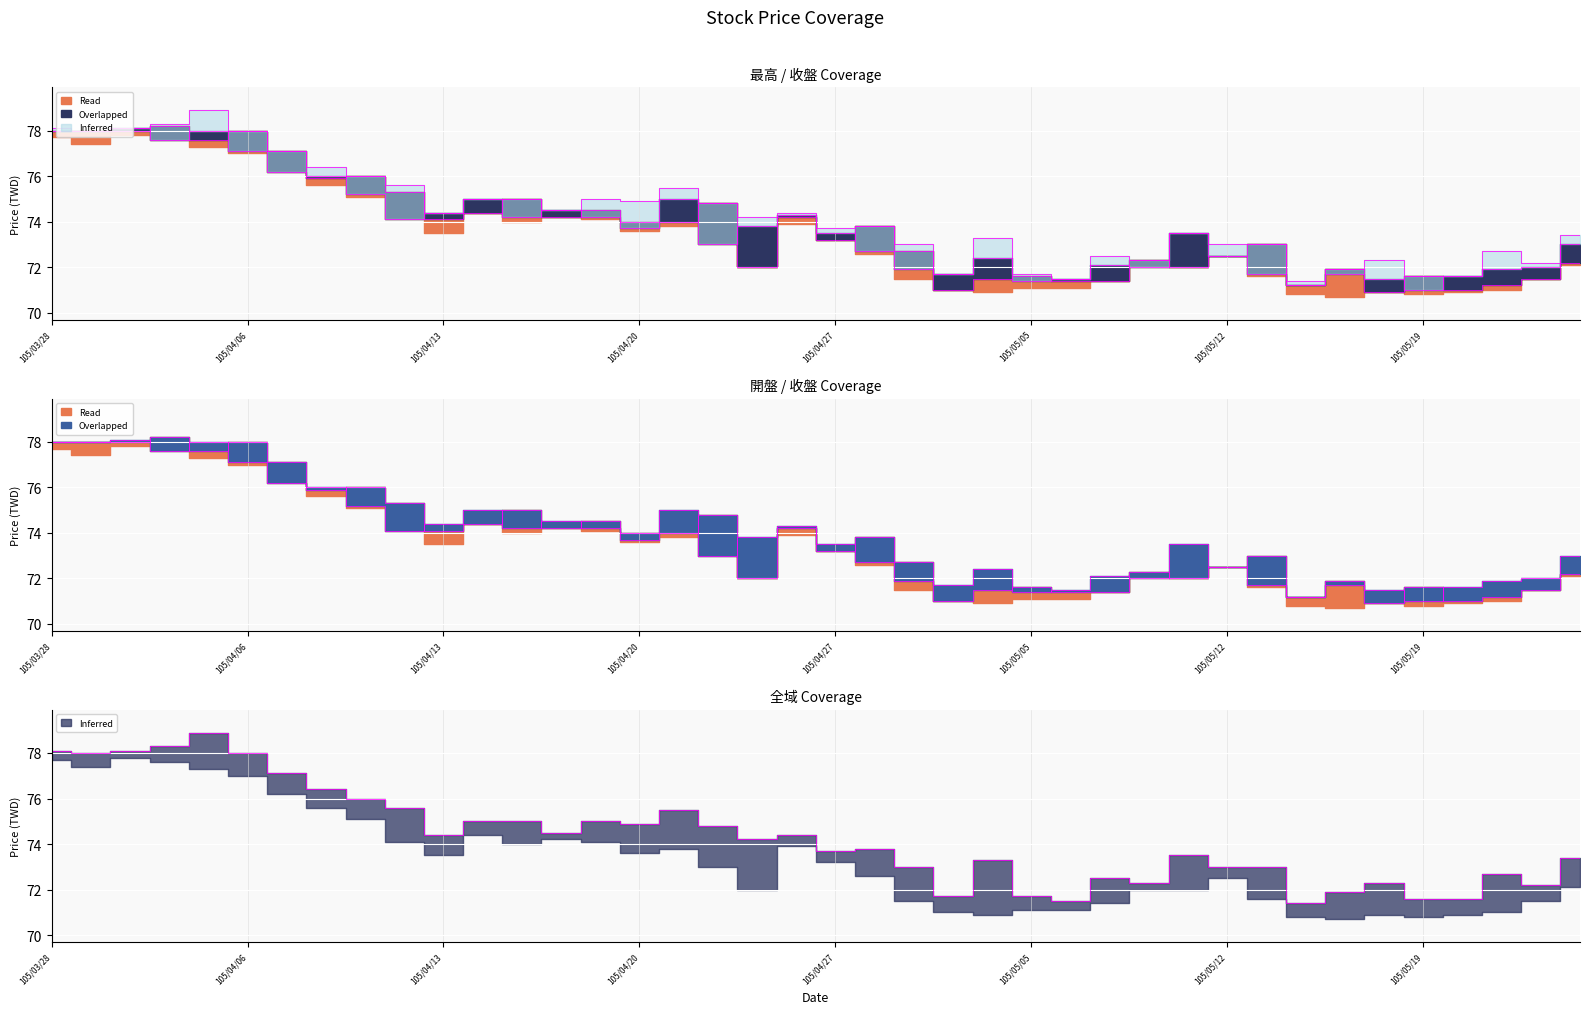

What is the spread (max minus min) of values at 105/05/12?

0.5